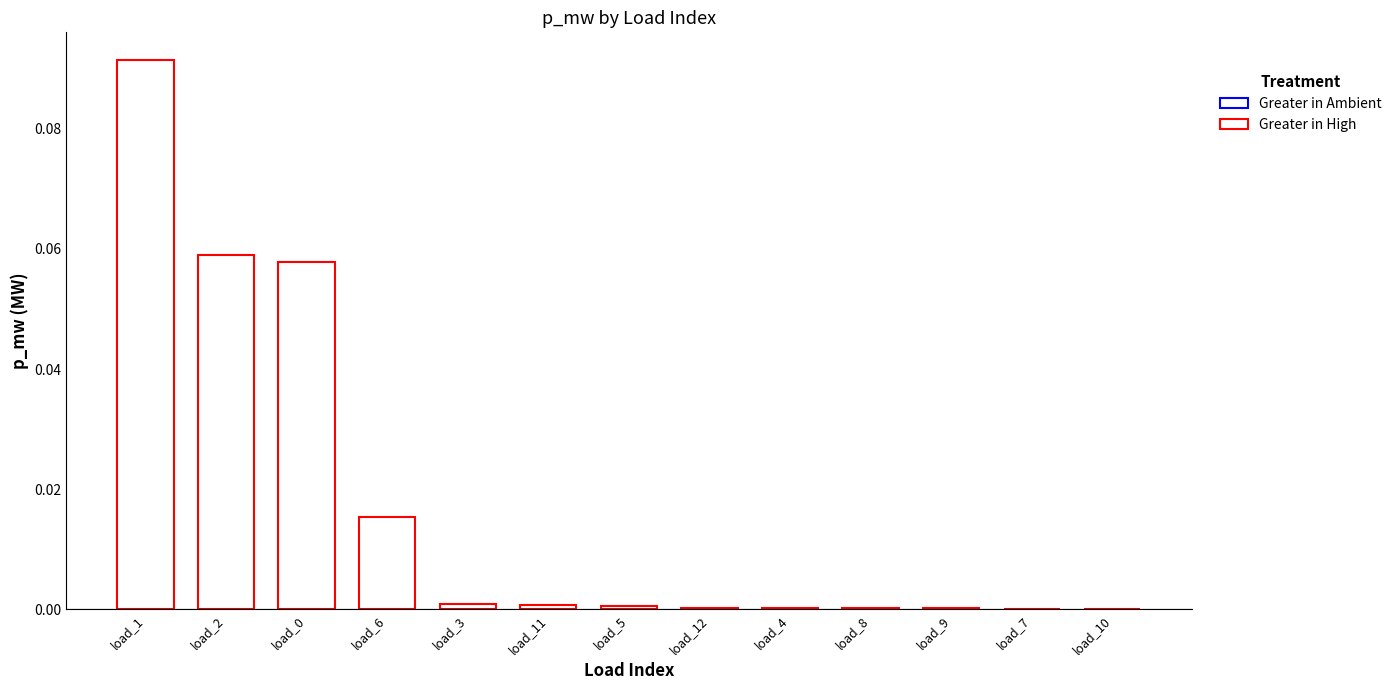

Which category has the highest value across all series?

load_1